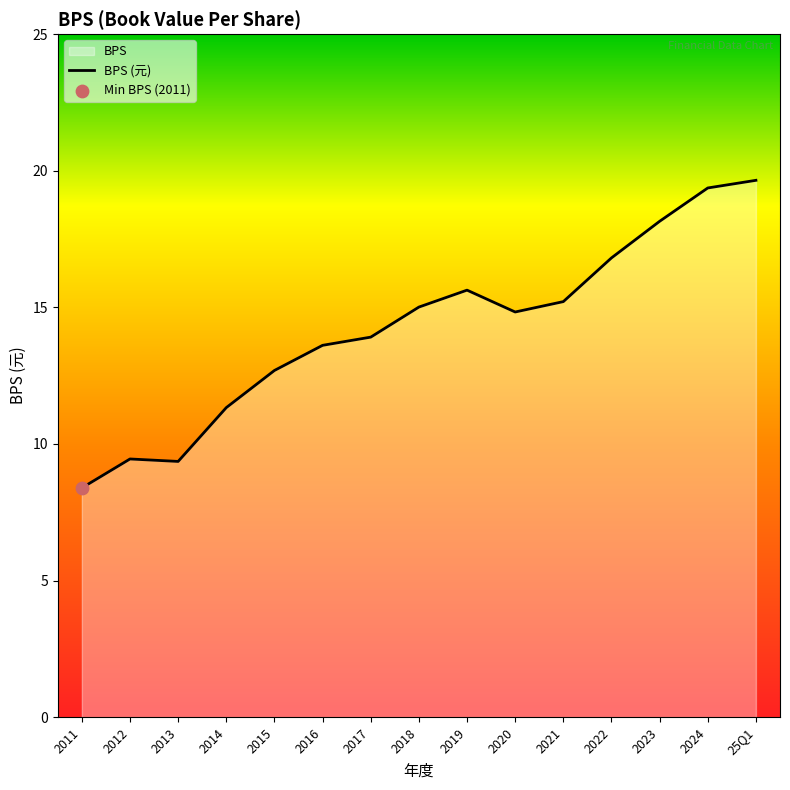

Approximately how many times larger is the value at 2020 compared to 25Q1?

0.8